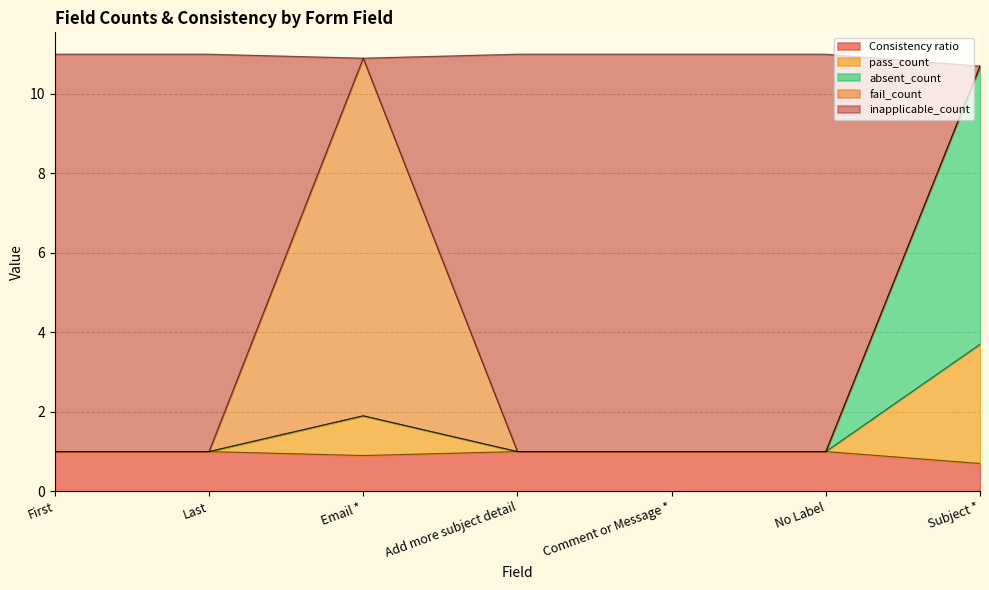

True or false: Consistency ratio and inapplicable_count intersect in this chart.

False